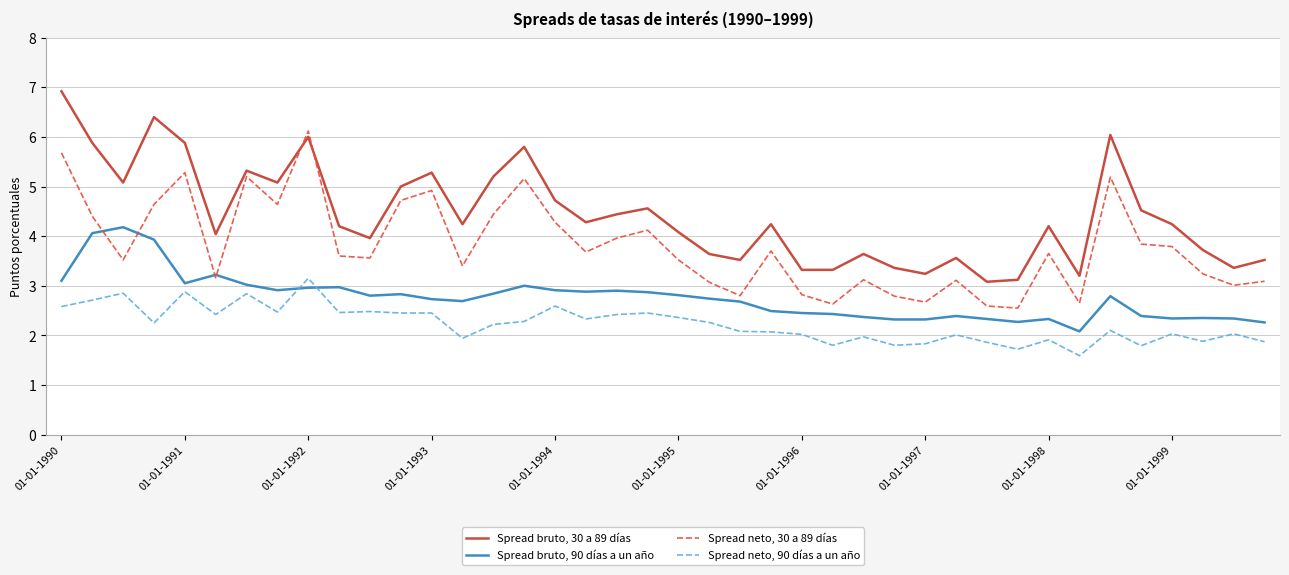

Rank the series by their maximum value, from lowest to highest.

Spread neto, 90 días a un año, Spread bruto, 90 días a un año, Spread neto, 30 a 89 días, Spread bruto, 30 a 89 días